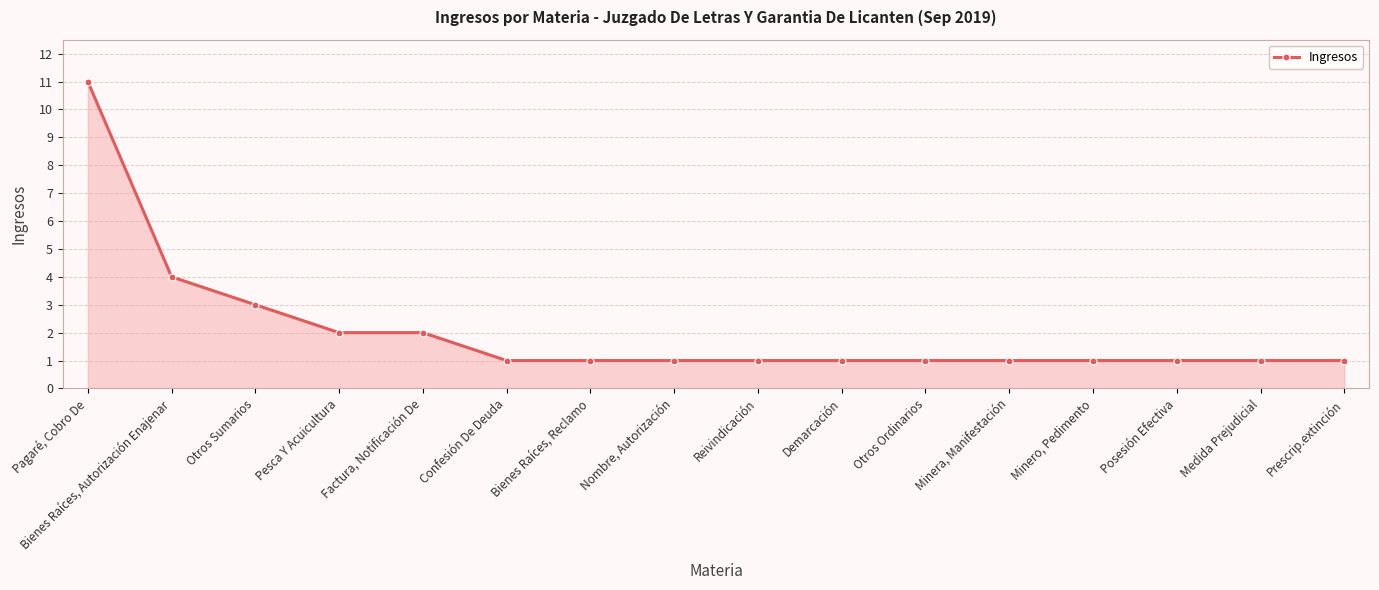

What is the sum of all values?

33